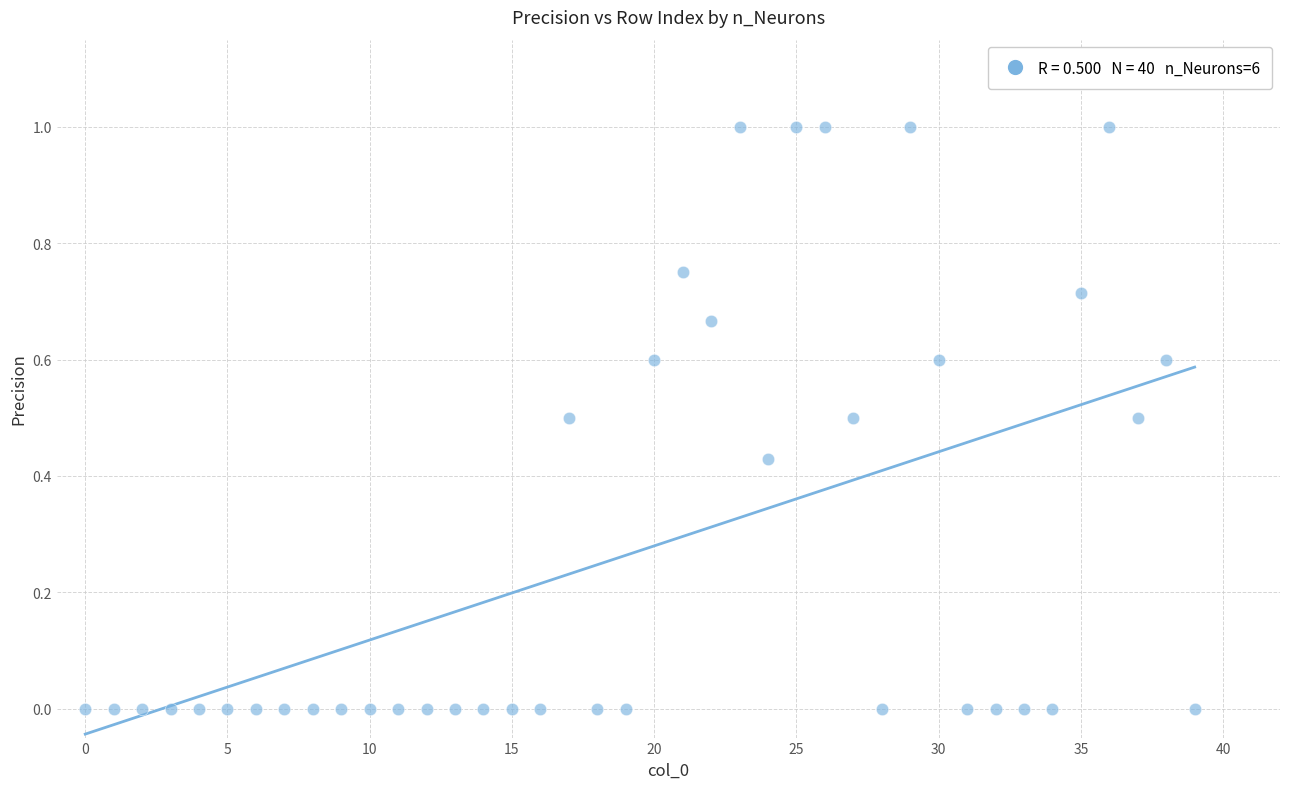

What is the range of Y values (max minus min)?

1.0